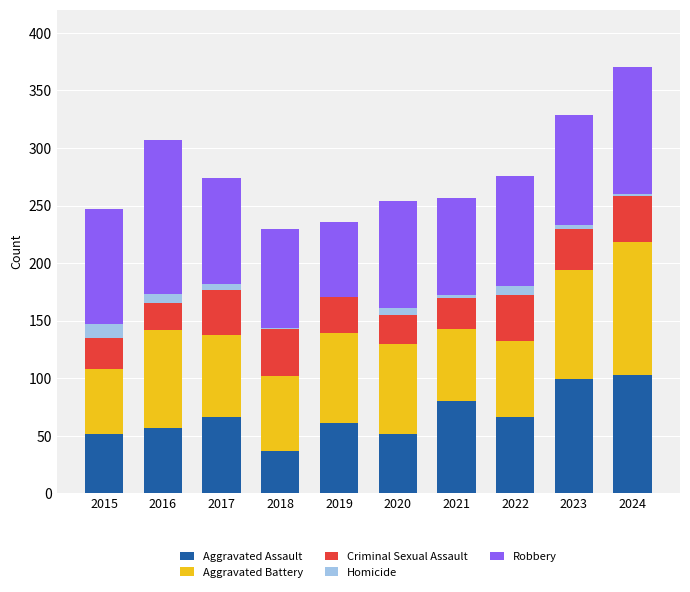

Which series has the widest spread of values?

Robbery